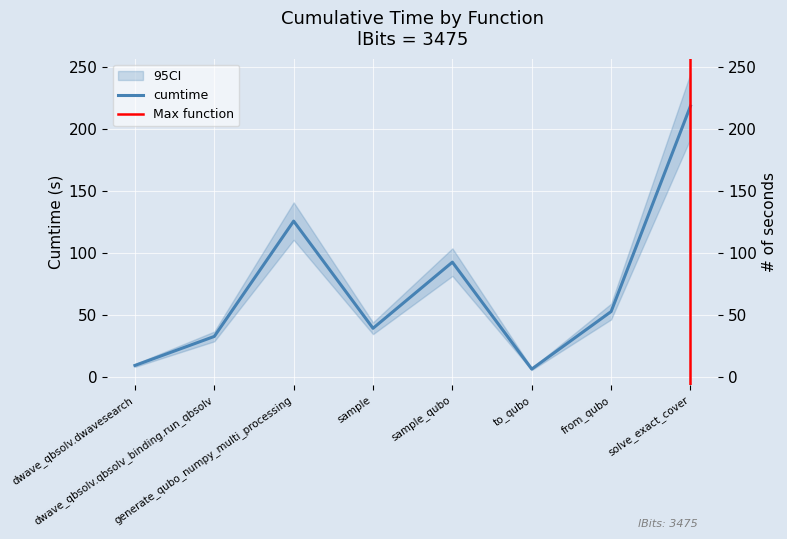

What is the change in value from sample to to_qubo?

-32.9